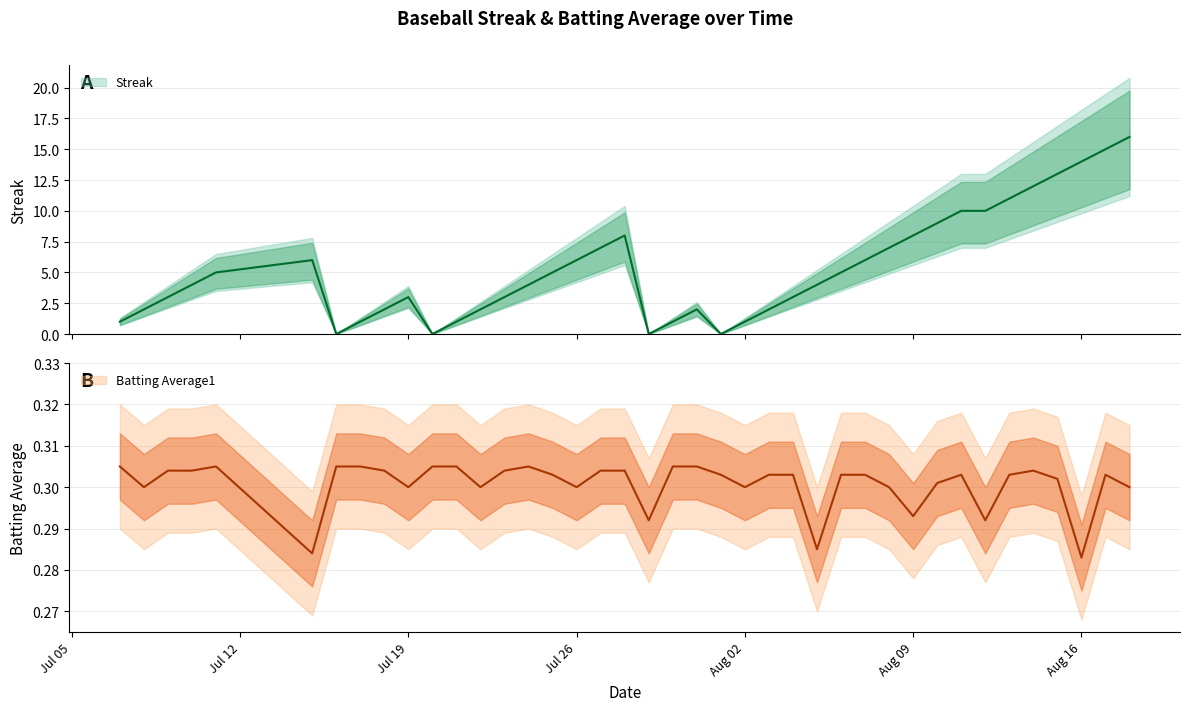

Between which two adjacent categories do Streak and Batting Average1 first intersect?

2010-07-15 and 2010-07-16